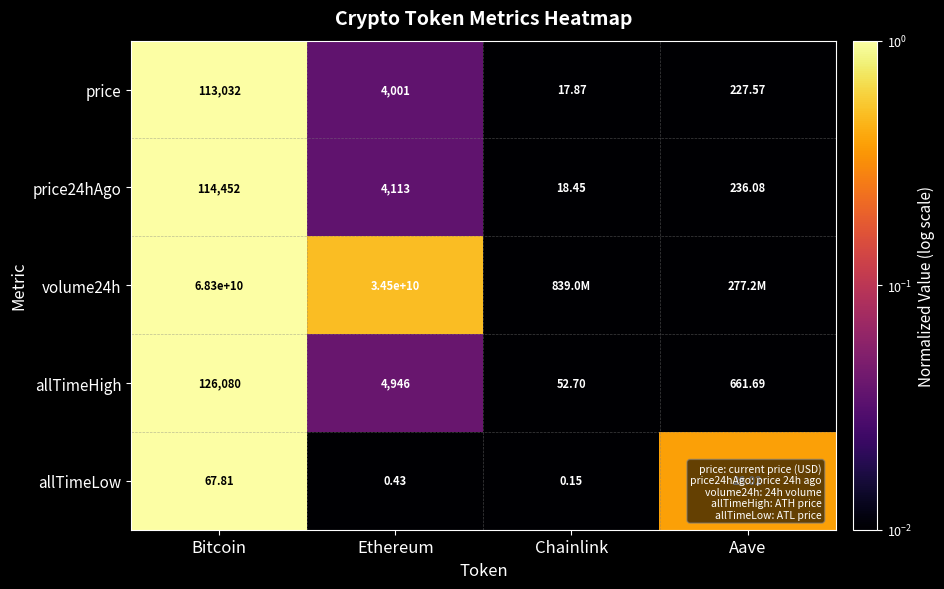

Which category has the lowest value across all series?

Chainlink